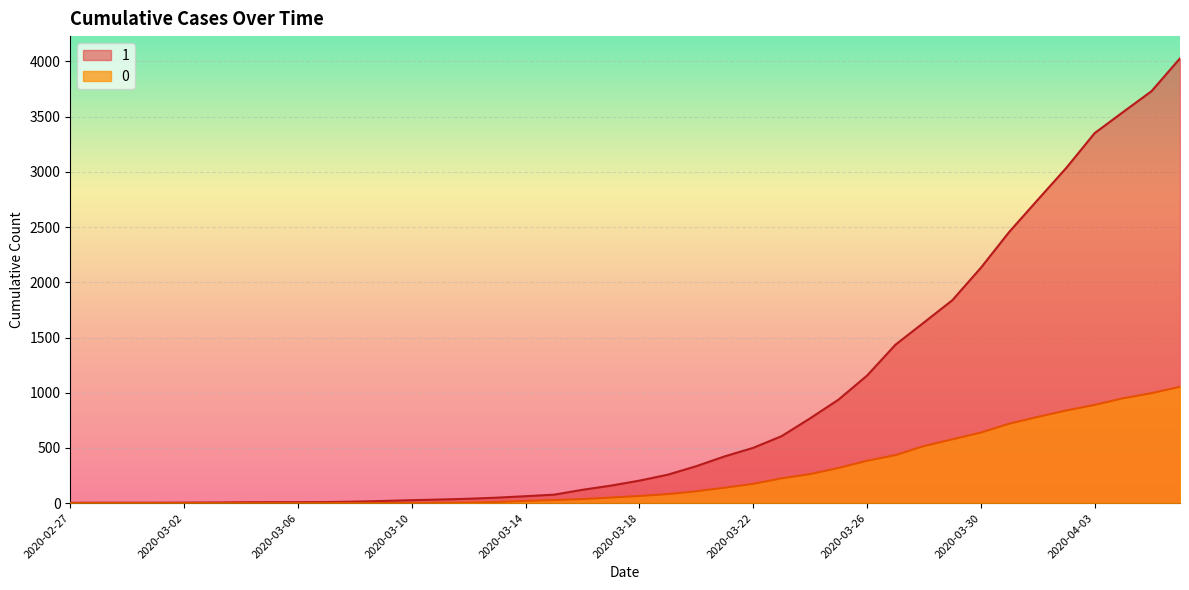

Rank the series at 2020-03-28 from highest to lowest value.

1, 0